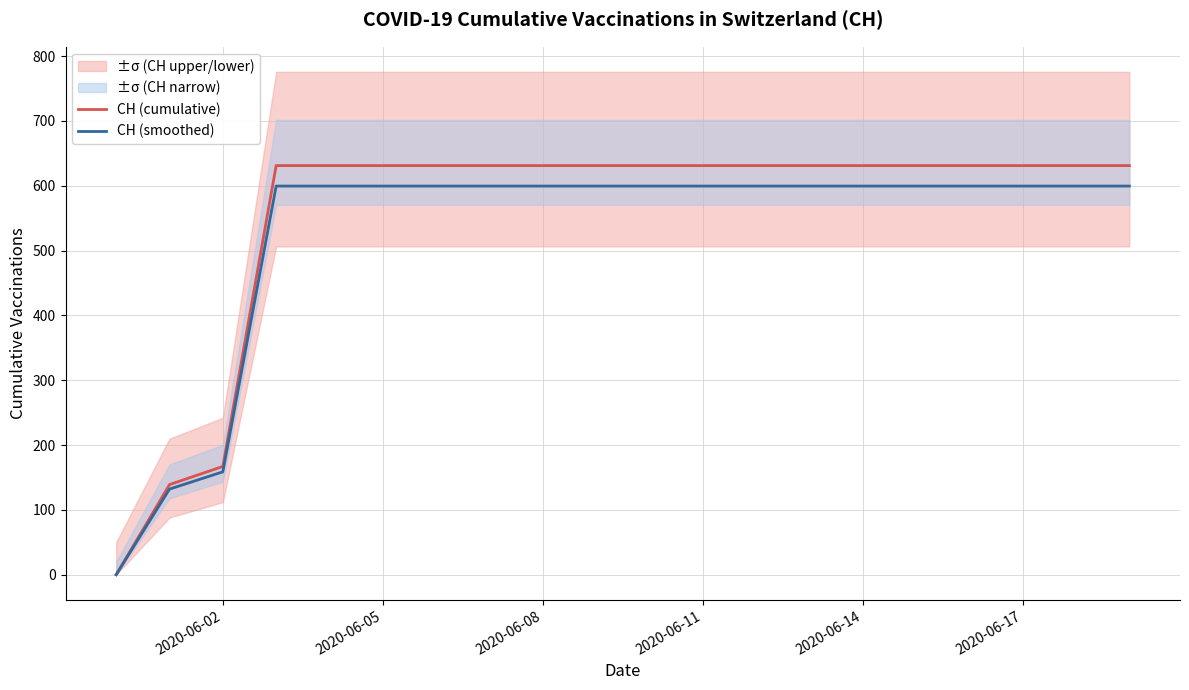

The value of CH (cumulative) at 2020-06-02 is 241.0. True or false?

False